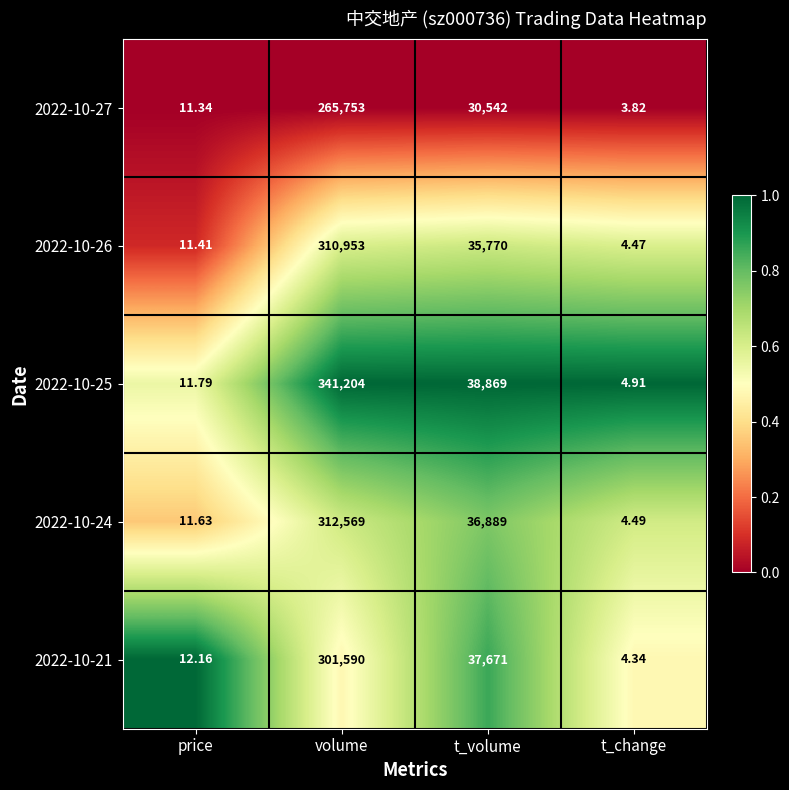

Which category has the highest value across all series?

volume